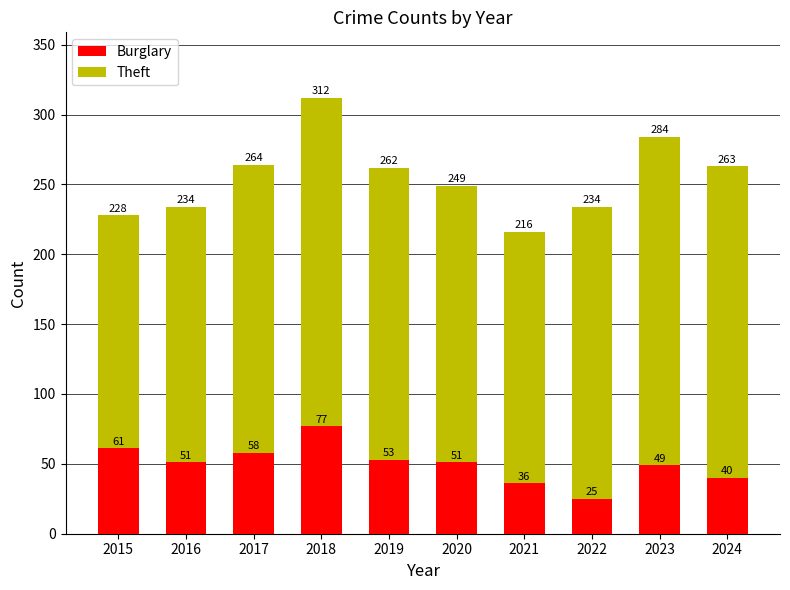

Reading left to right, list the values for the Burglary series.

2015=61	2016=51	2017=58	2018=77	2019=53	2020=51	2021=36	2022=25	2023=49	2024=40